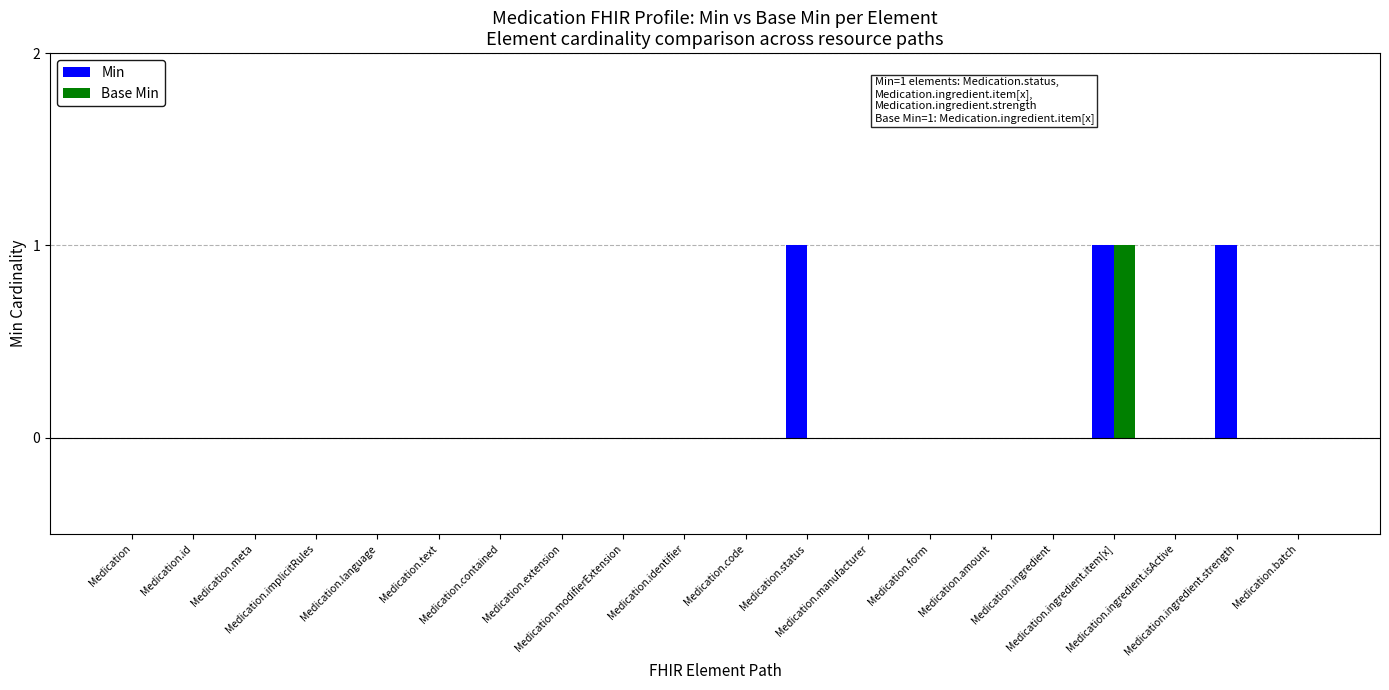

Reading left to right, transcribe all the data shown in this chart.

Min: 0	0	0	0	0	0	0	0	0	0	0	1	0	0	0	0	1	0	1	0
Base Min: 0	0	0	0	0	0	0	0	0	0	0	0	0	0	0	0	1	0	0	0